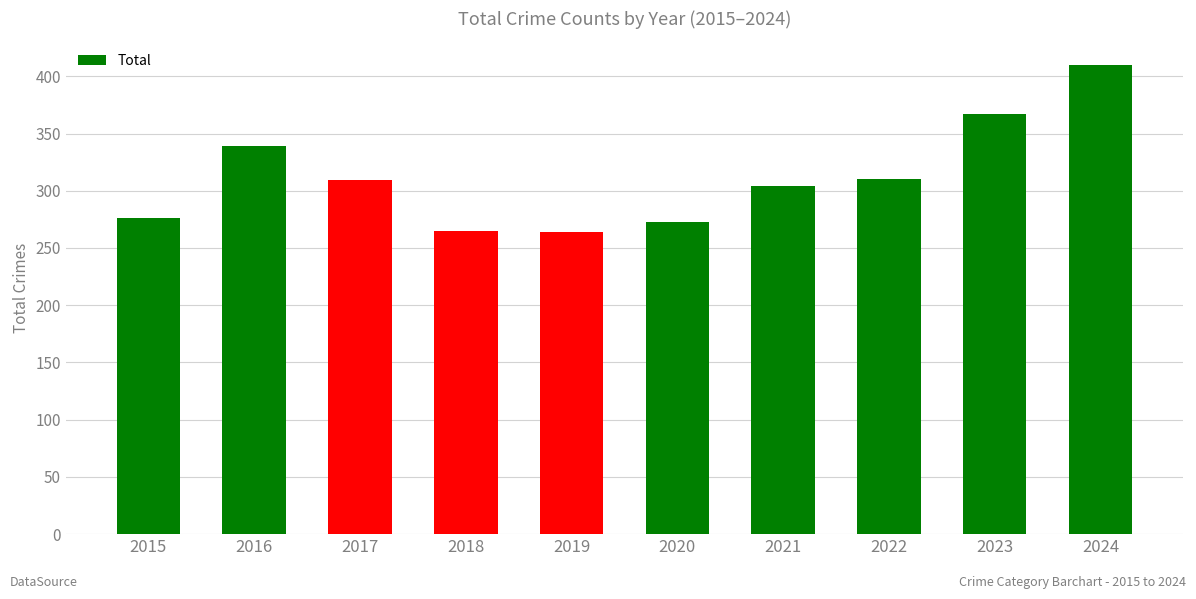

What is the value of the 4th bar from the left?

265